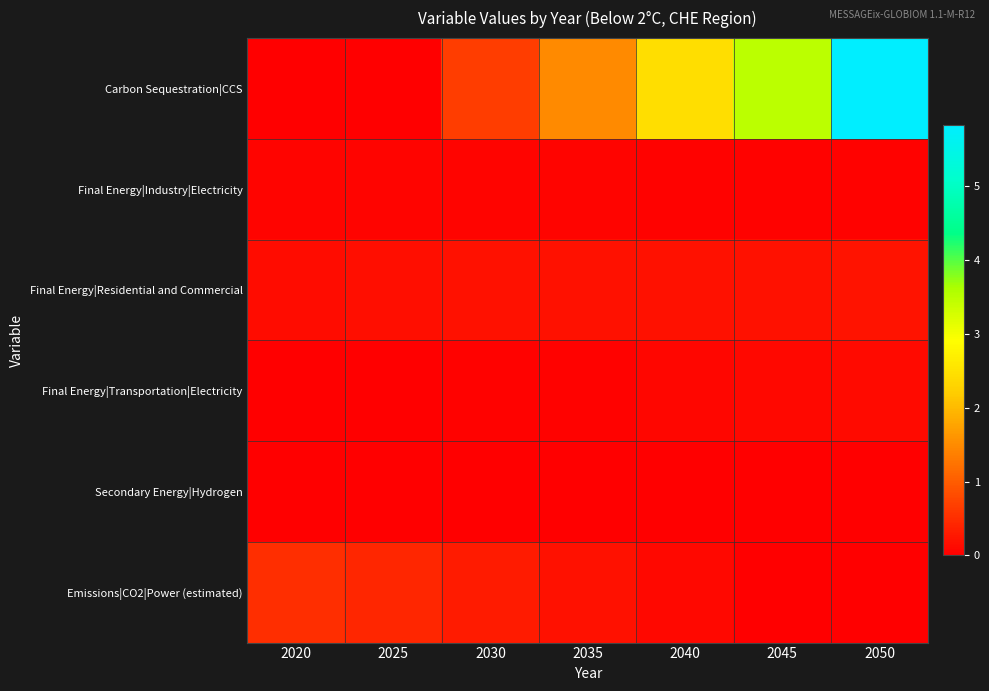

Reading right to left, extract all data points from this chart.

Carbon Sequestration|CCS: 2050=5.8	2045=3.5	2040=2.5	2035=1.5	2030=0.7	2025=0.0	2020=0.0
Final Energy|Industry|Electricity: 2050=0.0	2045=0.0	2040=0.0	2035=0.0	2030=0.1	2025=0.1	2020=0.1
Final Energy|Residential and Commercial: 2050=0.2	2045=0.2	2040=0.2	2035=0.2	2030=0.2	2025=0.2	2020=0.2
Final Energy|Transportation|Electricity: 2050=0.1	2045=0.1	2040=0.1	2035=0.0	2030=0.0	2025=0.0	2020=0.0
Secondary Energy|Hydrogen: 2050=0.0	2045=0.0	2040=0.0	2035=0.0	2030=0.0	2025=0.0	2020=0.0
Emissions|CO2|Power (estimated): 2050=0.0	2045=0.0	2040=0.1	2035=0.2	2030=0.3	2025=0.4	2020=0.5